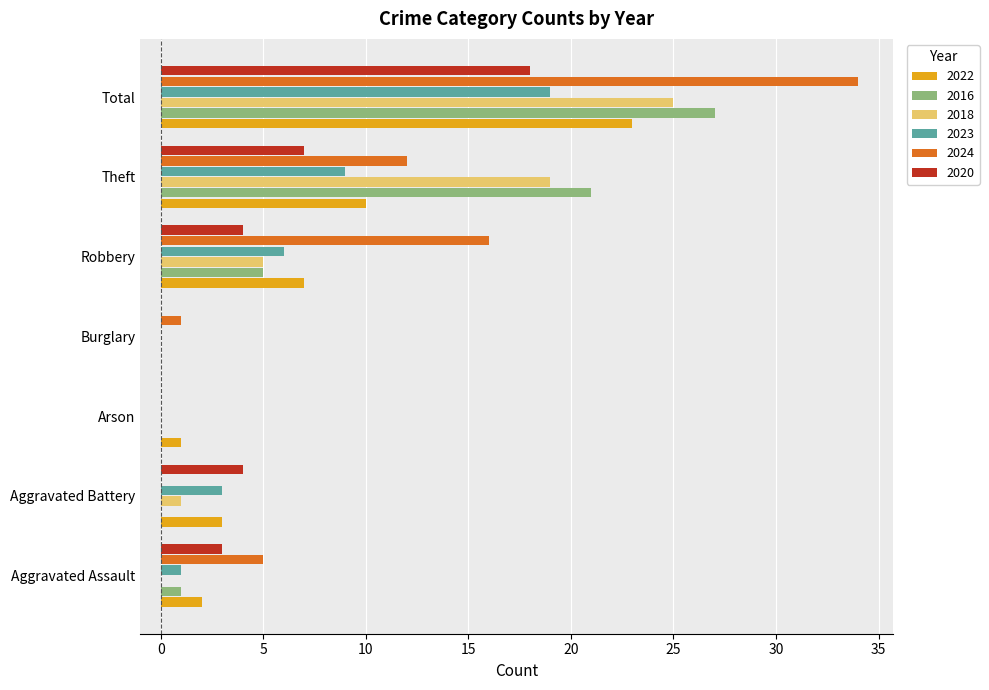

Is it true that 2020 equals 7 at Theft?

True